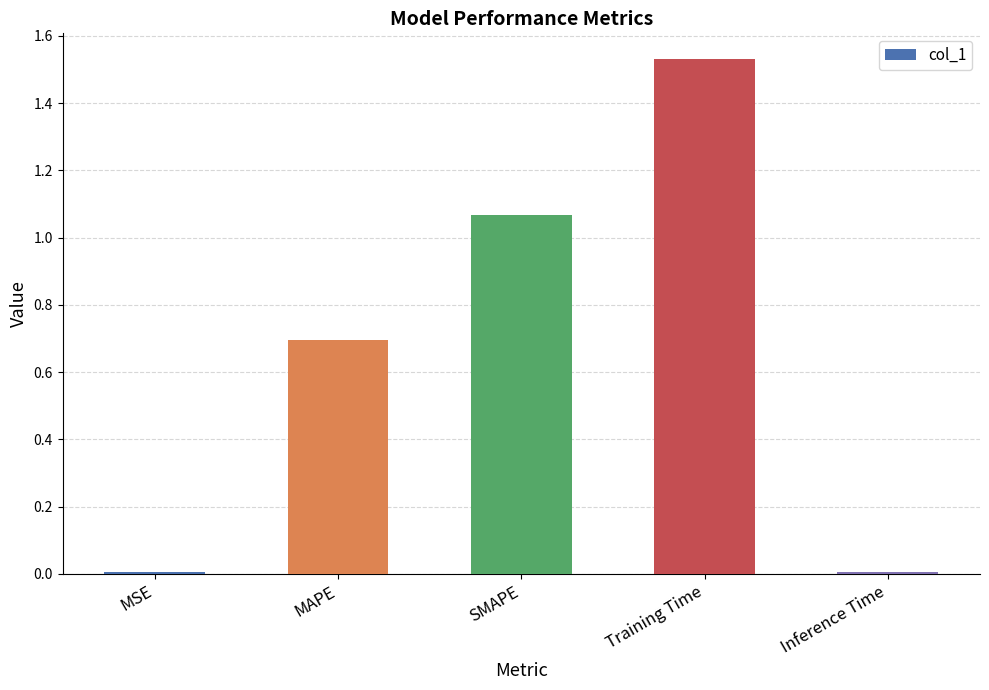

What is the change in value from MSE to Training Time?

+1.5